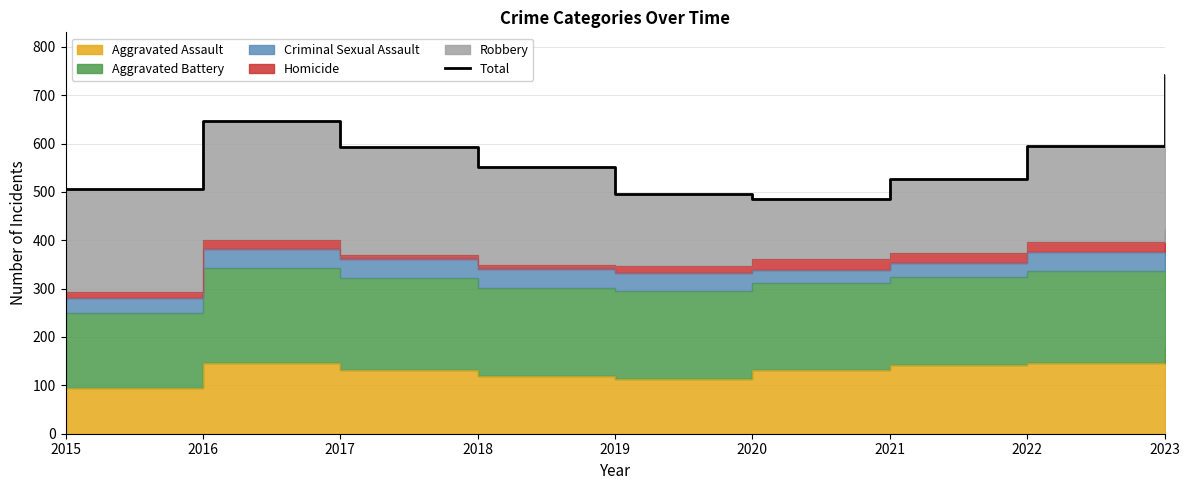

What is the difference between the maximum and minimum values?

256